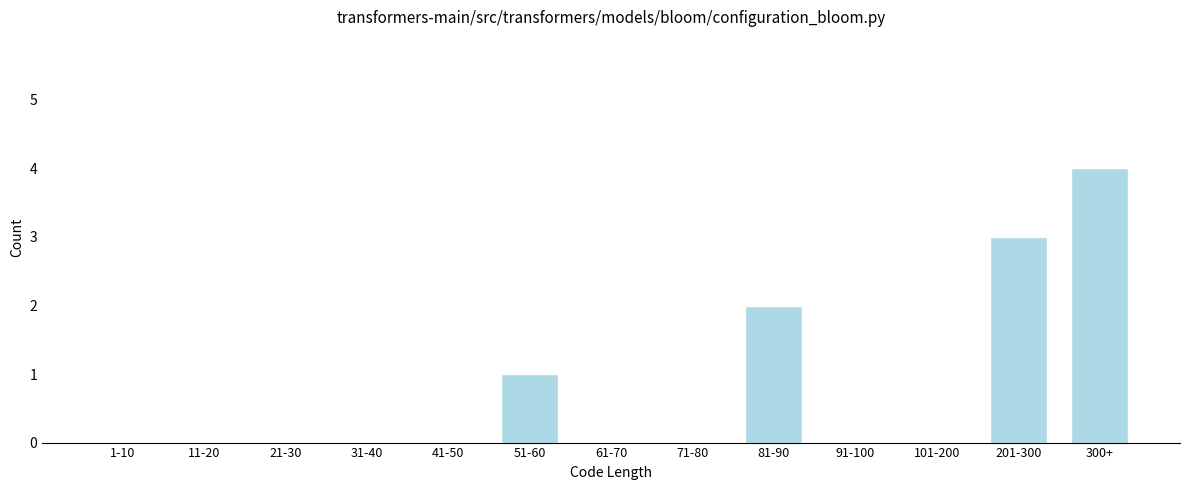

Reading left to right, transcribe all the data shown in this chart.

1-10=0	11-20=0	21-30=0	31-40=0	41-50=0	51-60=1	61-70=0	71-80=0	81-90=2	91-100=0	101-200=0	201-300=3	300+=4